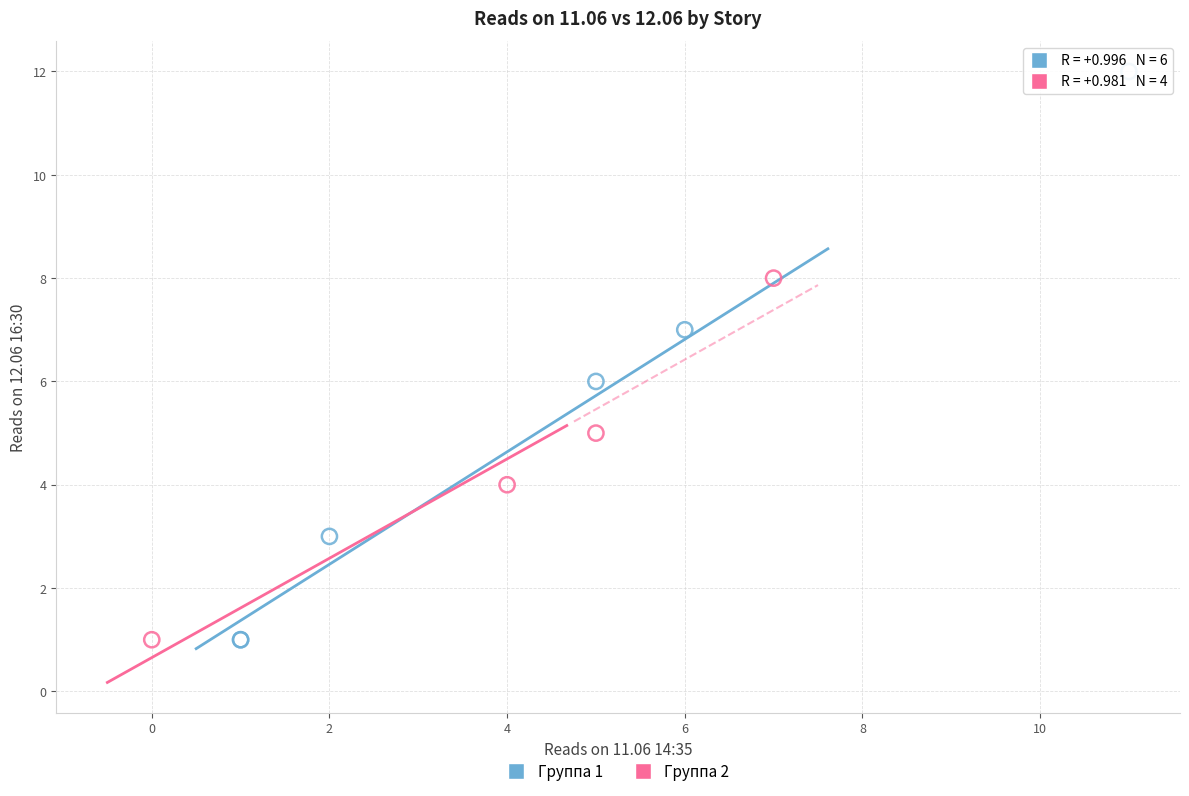

Which series reaches the maximum Y coordinate?

Группа 1